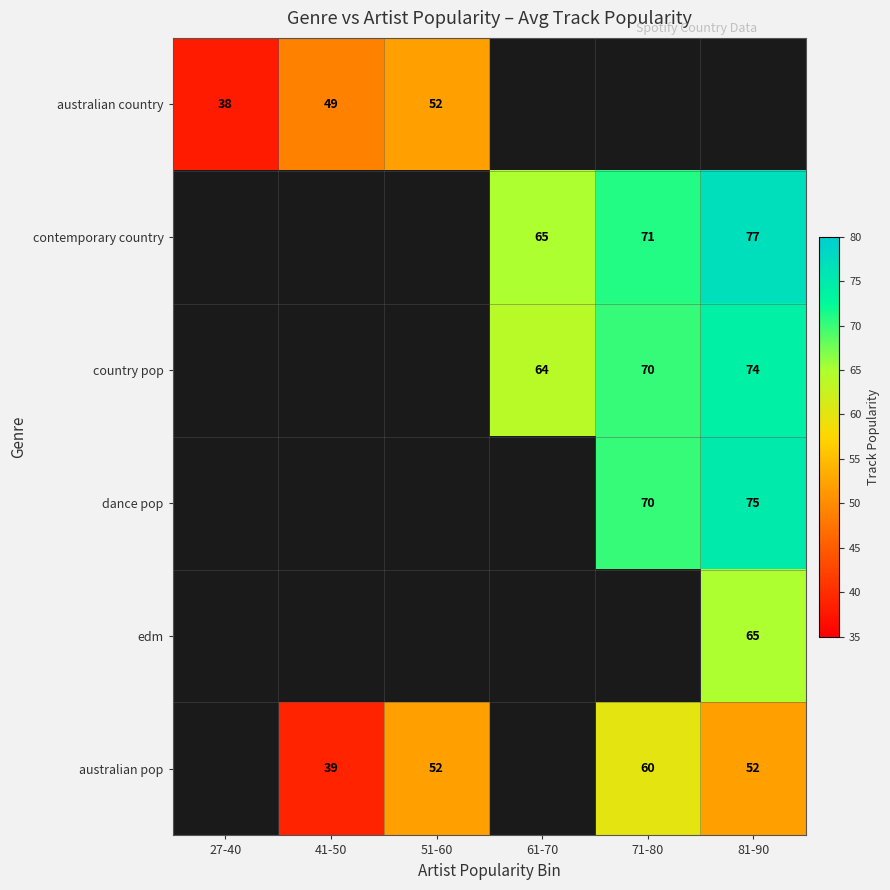

True or false: contemporary country has a value of 111 at 61-70.

False